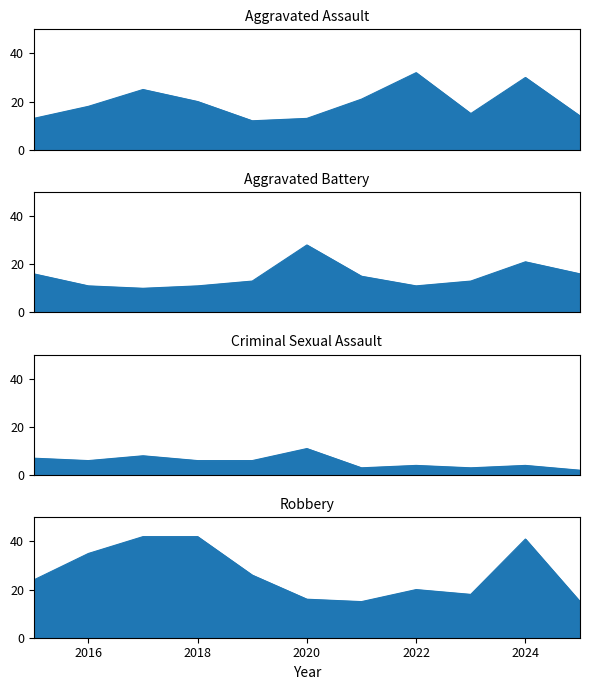

What value does the Robbery series have at 2016?

35